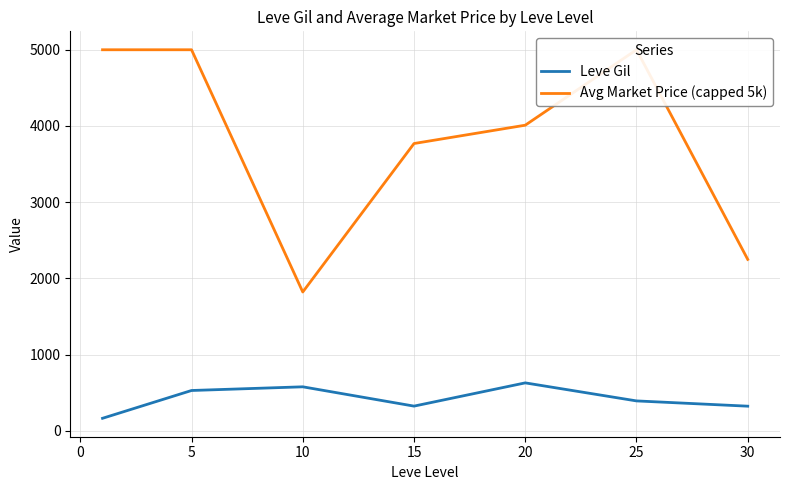

The value of Leve Gil at 15 is 323.3. True or false?

True